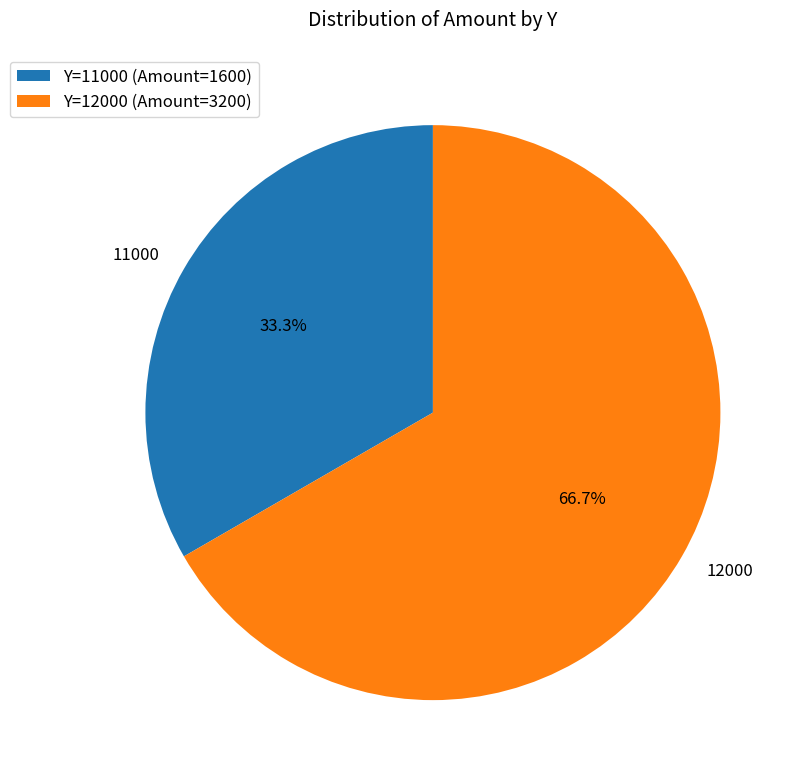

To the nearest percent, what is the difference between the largest and smallest slice percentages?

33%